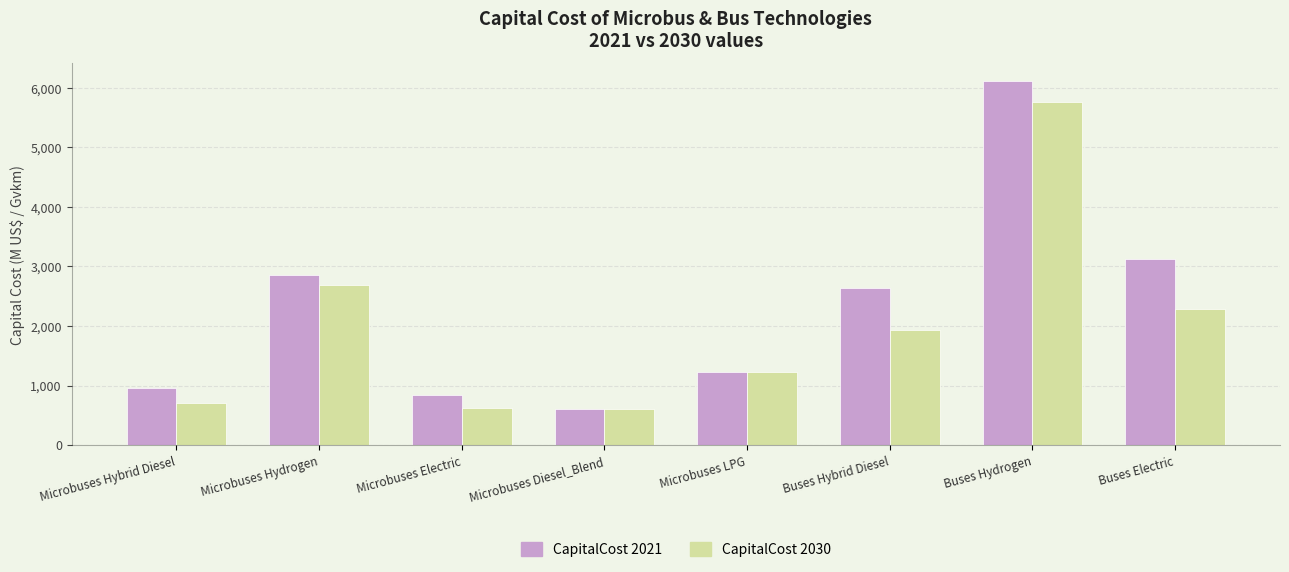

List the series in order of their peak value, lowest first.

CapitalCost 2030, CapitalCost 2021